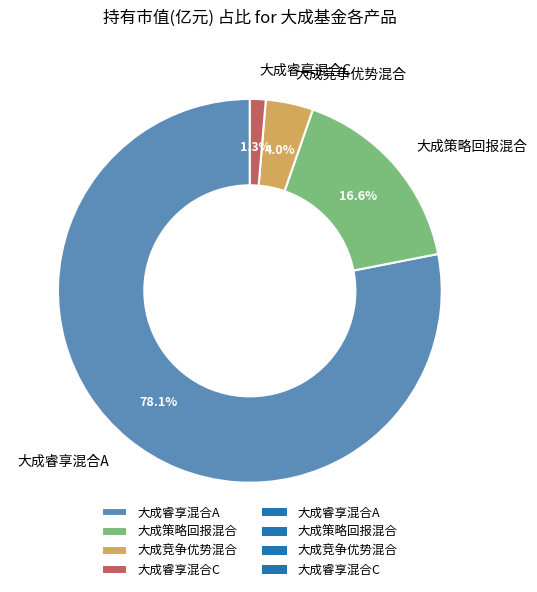

True or false: 大成睿享混合C accounts for 14% of the total.

False